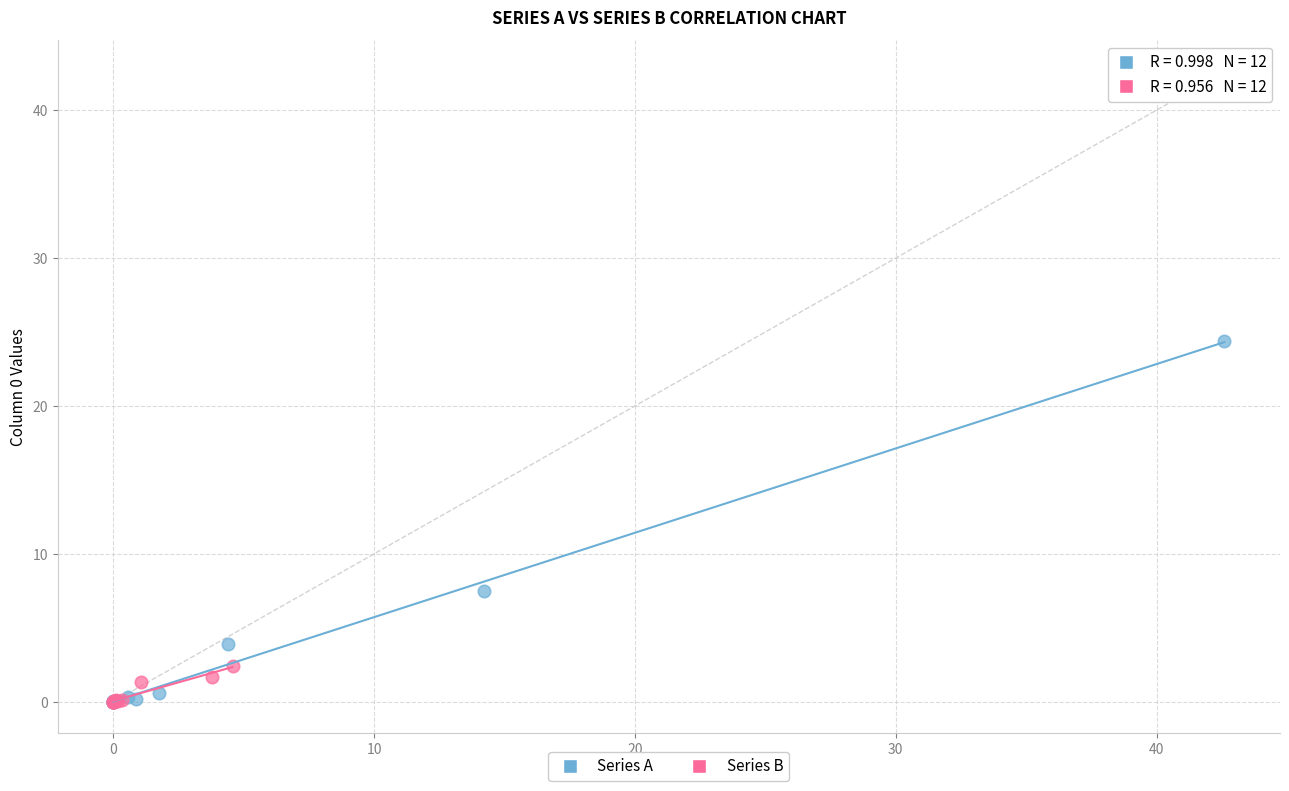

Which series contains the highest Y value?

Series A